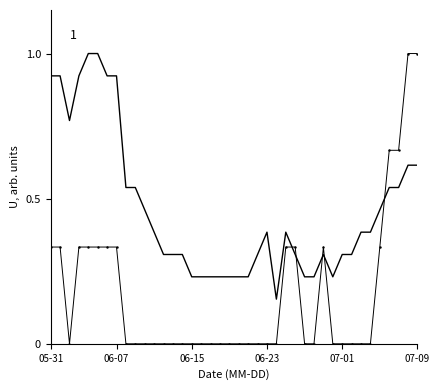

What is the greatest value displayed?

1.0